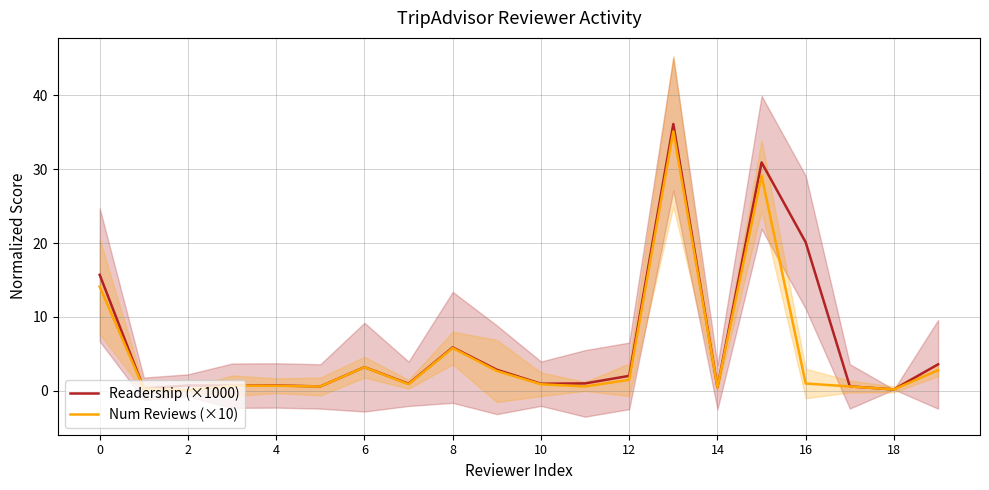

What is the difference between the Num Reviews (×10) values at 18 and 2?

0.1